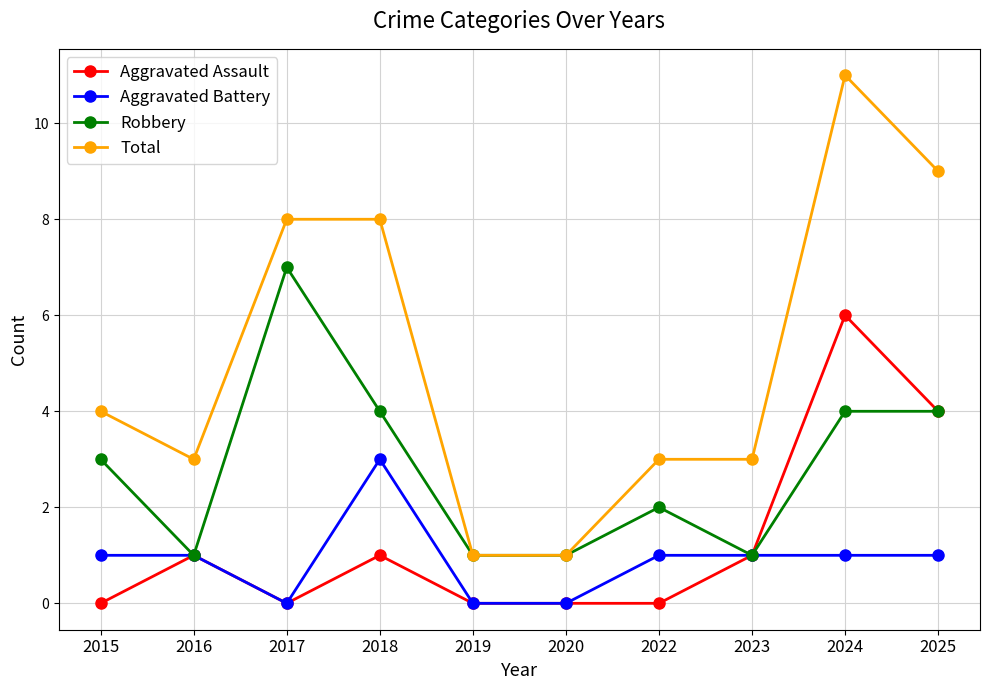

Reading left to right, transcribe all the data shown in this chart.

Aggravated Assault: 2015=0	2016=1	2017=0	2018=1	2019=0	2020=0	2022=0	2023=1	2024=6	2025=4
Aggravated Battery: 2015=1	2016=1	2017=0	2018=3	2019=0	2020=0	2022=1	2023=1	2024=1	2025=1
Robbery: 2015=3	2016=1	2017=7	2018=4	2019=1	2020=1	2022=2	2023=1	2024=4	2025=4
Total: 2015=4	2016=3	2017=8	2018=8	2019=1	2020=1	2022=3	2023=3	2024=11	2025=9